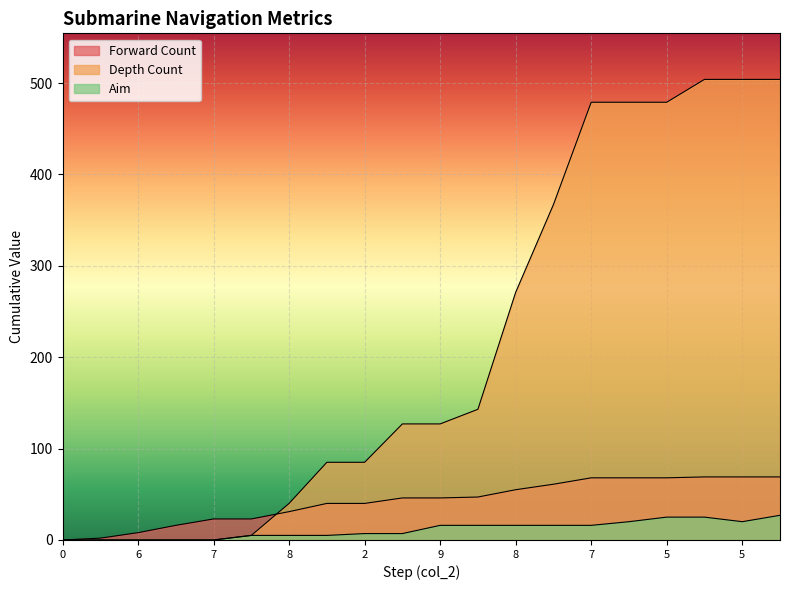

Which series has the widest spread of values?

Depth Count